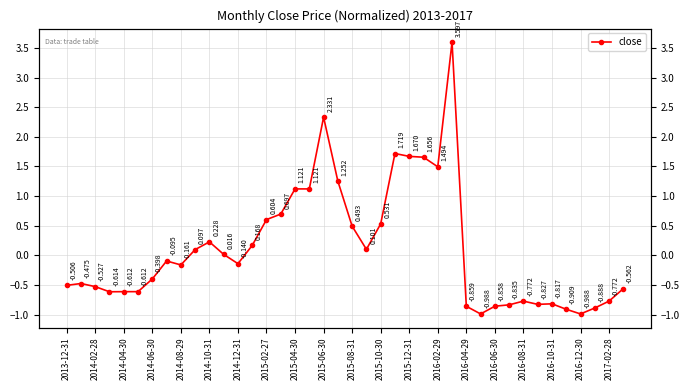

Does the chart have visible grid lines?

Yes